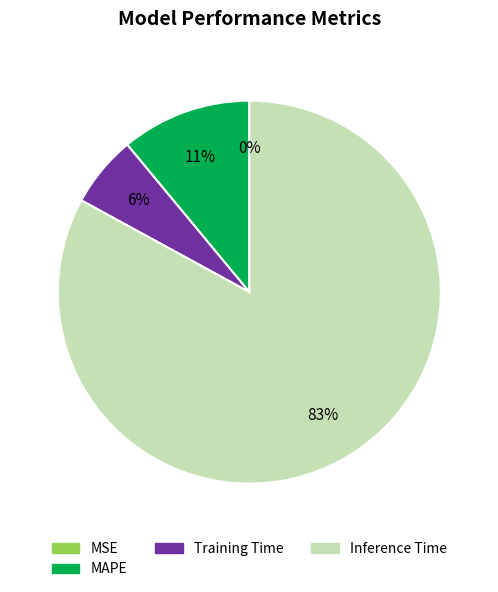

To the nearest percent, what is the difference between the Inference Time and MAPE slice percentages?

72%